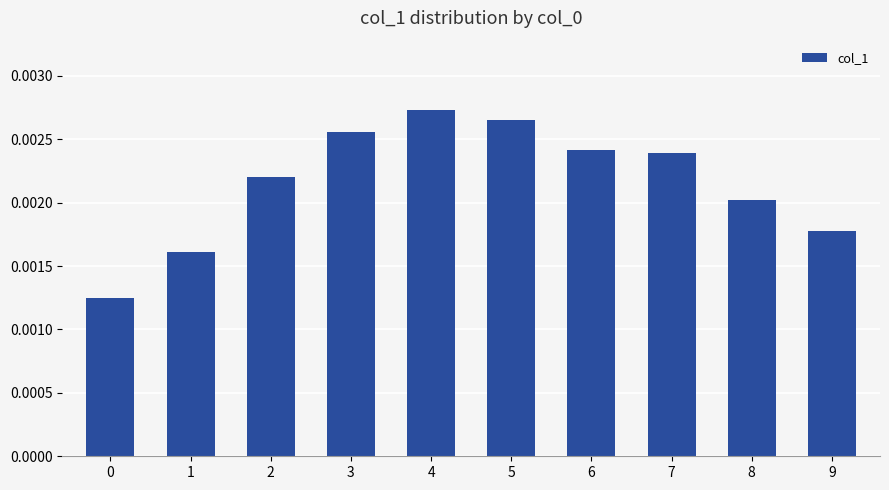

Which label corresponds to the largest value in the chart?

4